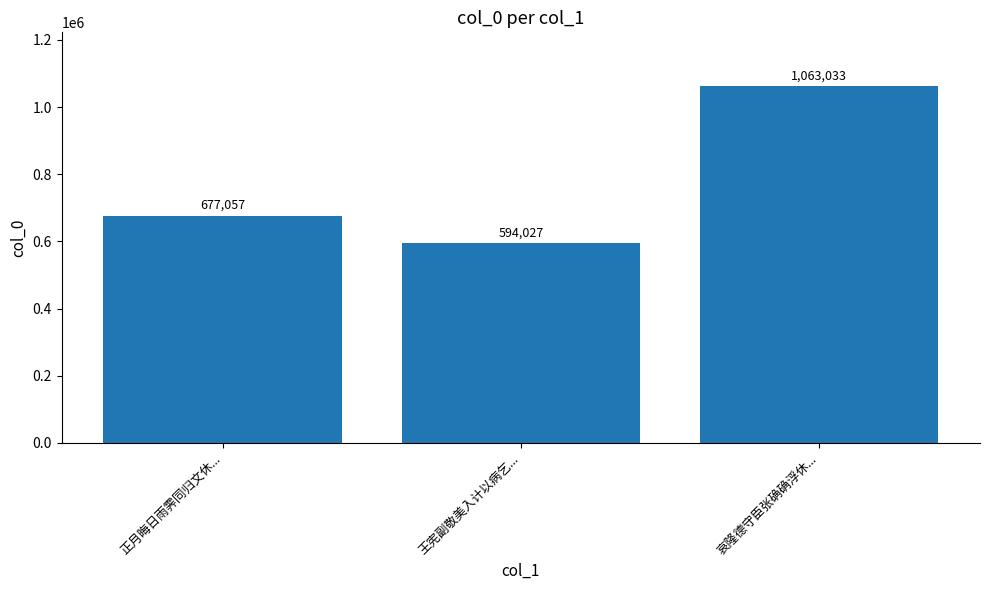

What is the difference between the values at 正月晦日雨霁同归文休... and 王宪副敬美入计以病乞...?

83030